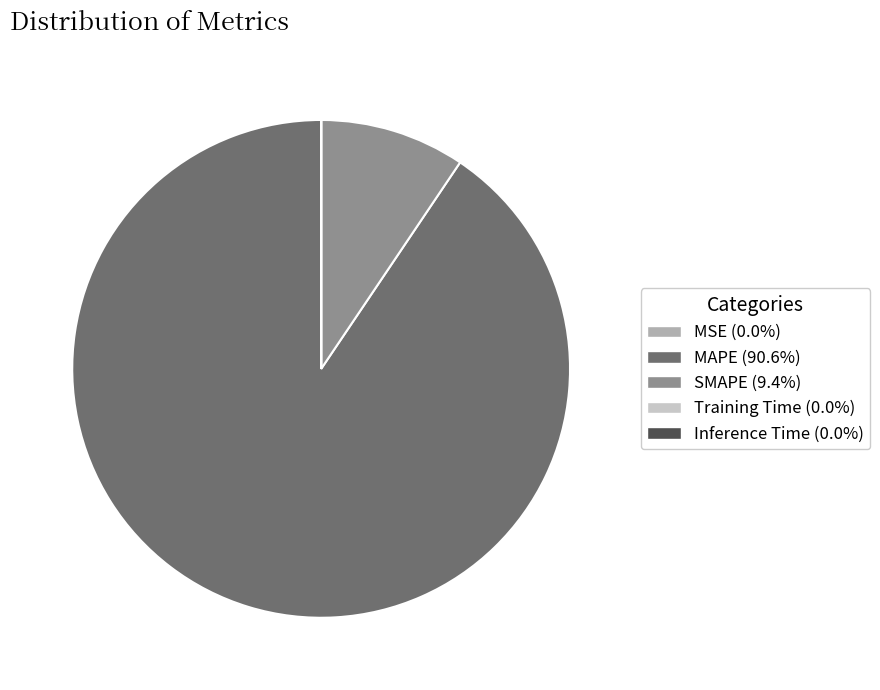

Does MAPE (90.6%) account for over 50% of the chart?

Yes